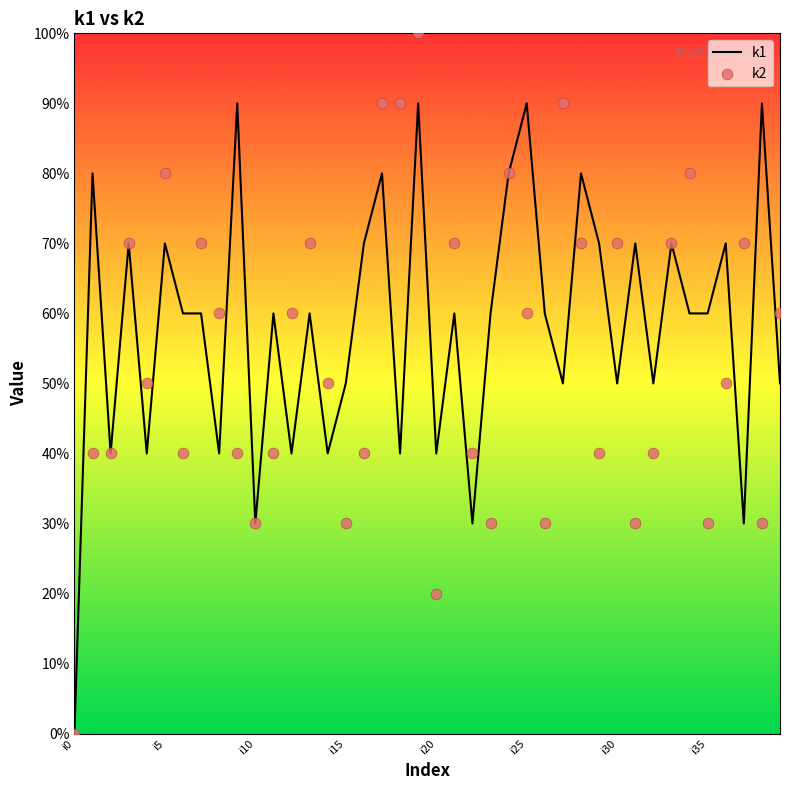

What are all the series names shown in the legend?

k1, k2